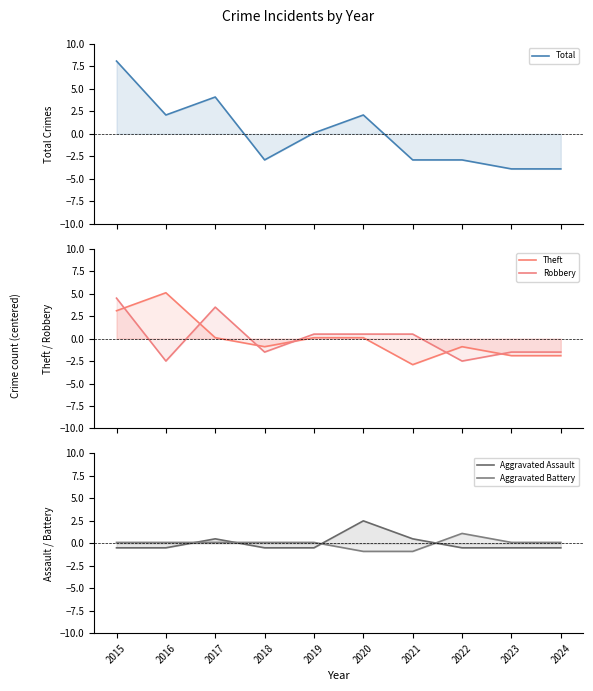

Does the chart have visible grid lines?

No